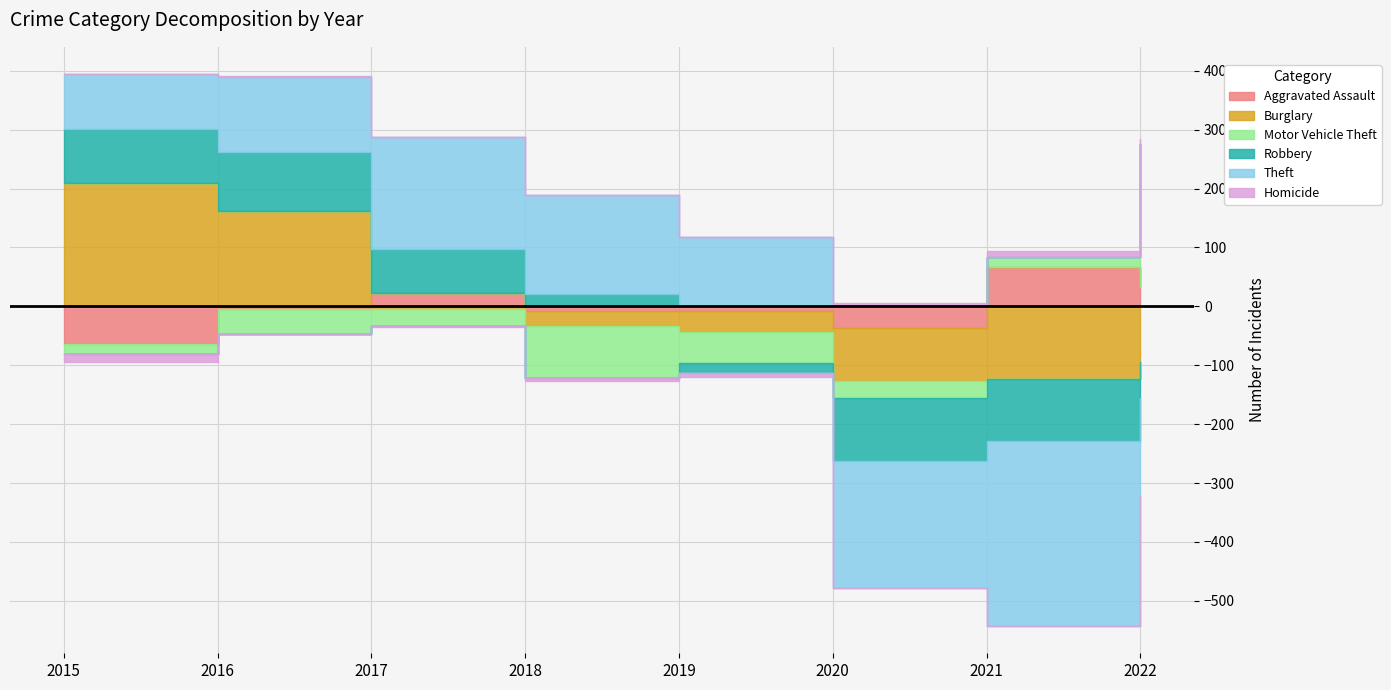

True or false: Aggravated Assault and Motor Vehicle Theft cross at least once.

False